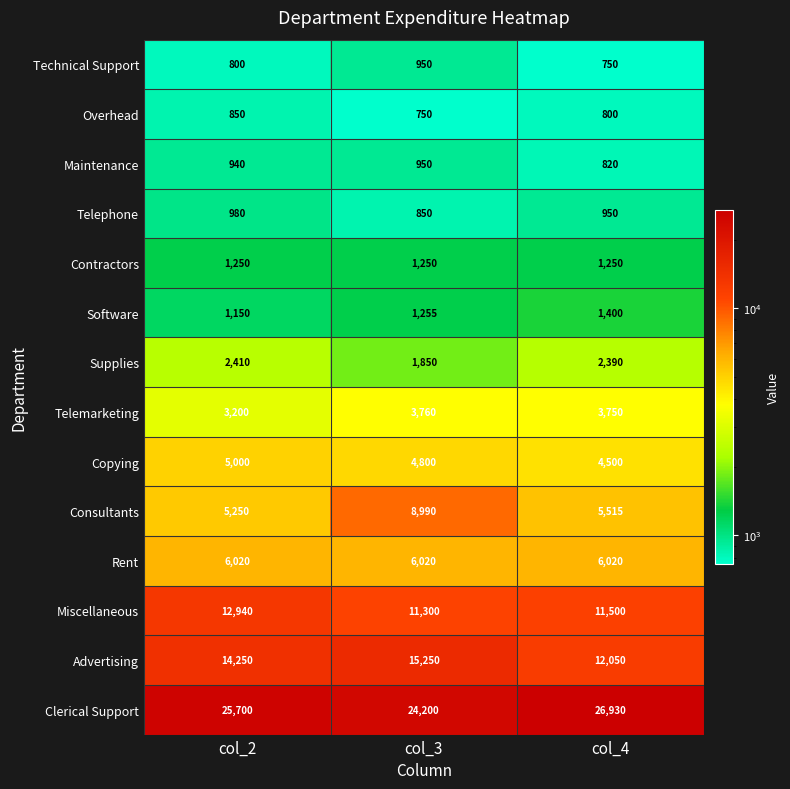

What is the total value across all series at col_3?

82175